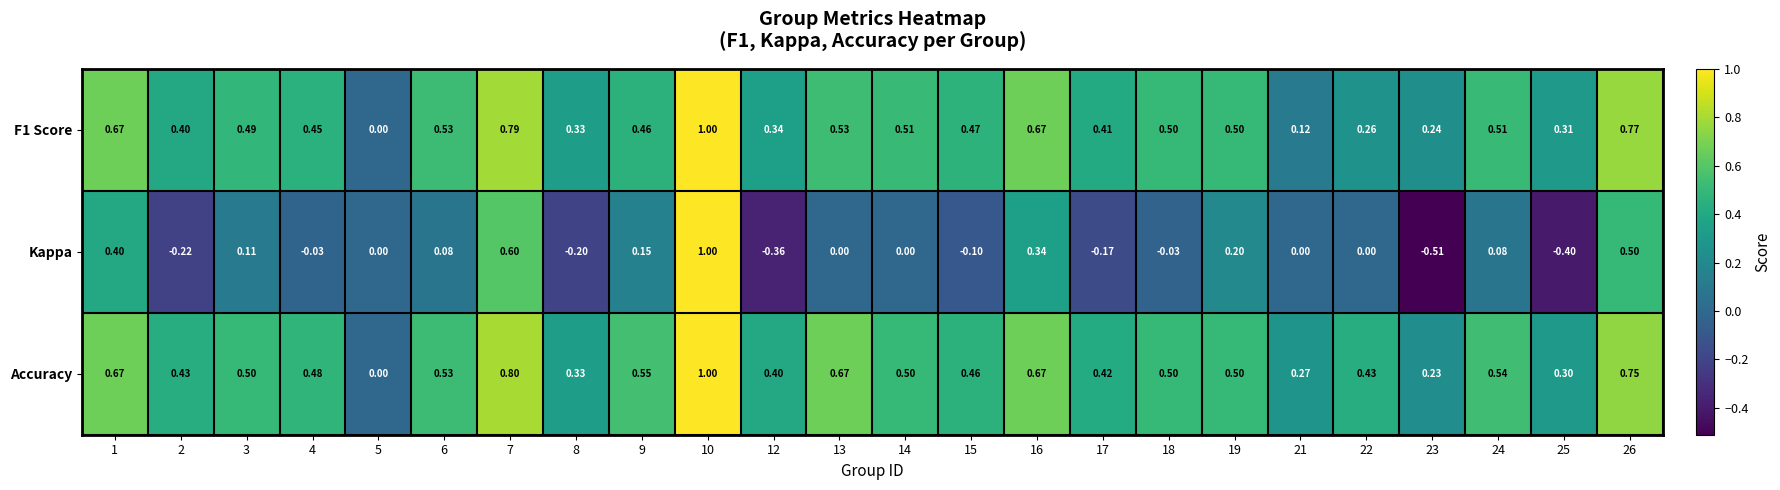

Which series has the largest total across all categories?

Accuracy